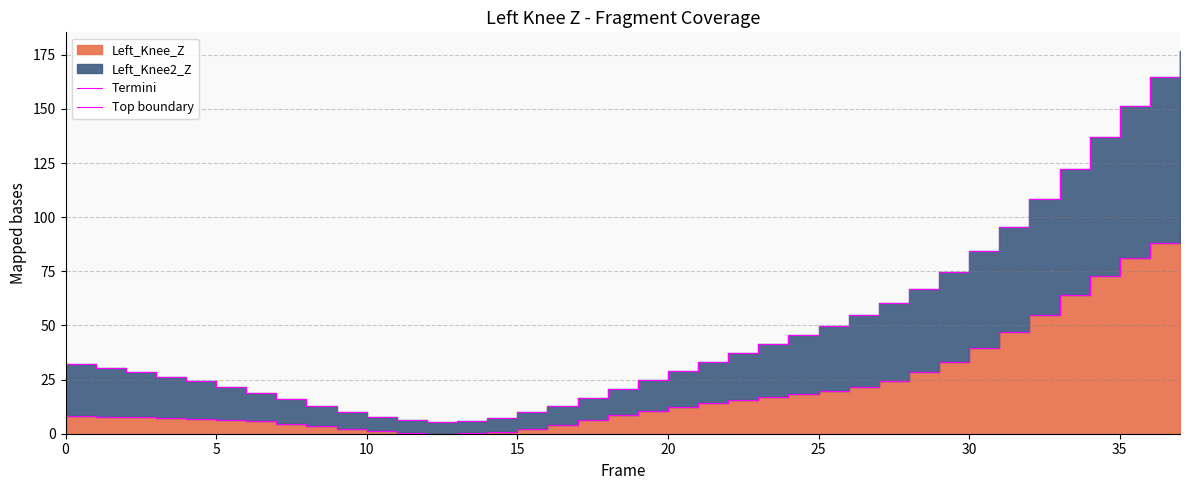

Does the chart display data point markers on the line(s)?

No